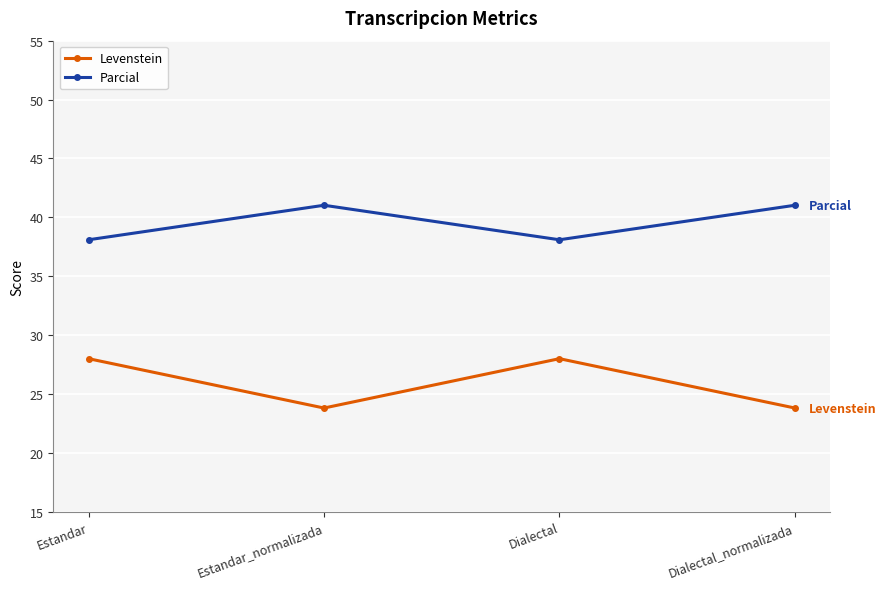

Between Dialectal and Dialectal_normalizada, which series saw the biggest shift?

Levenstein